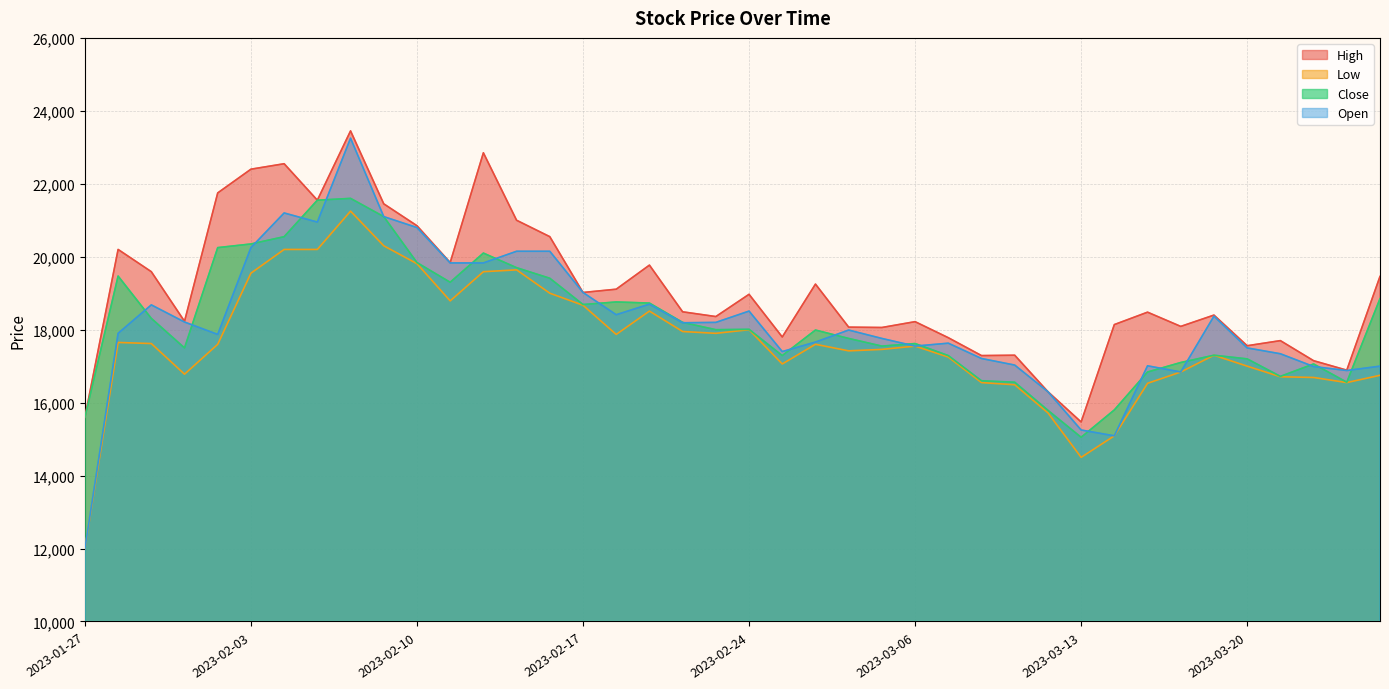

At which category is the sum across all series the highest?

2023-02-08